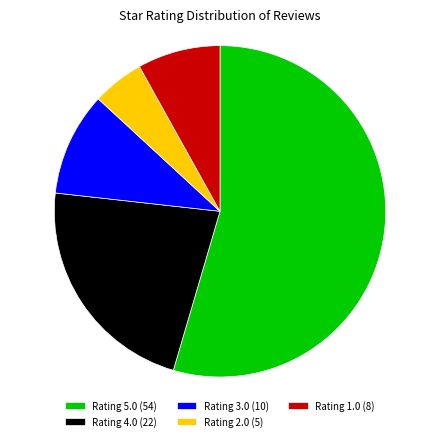

Which slice is the largest?

Rating 5.0 (54)